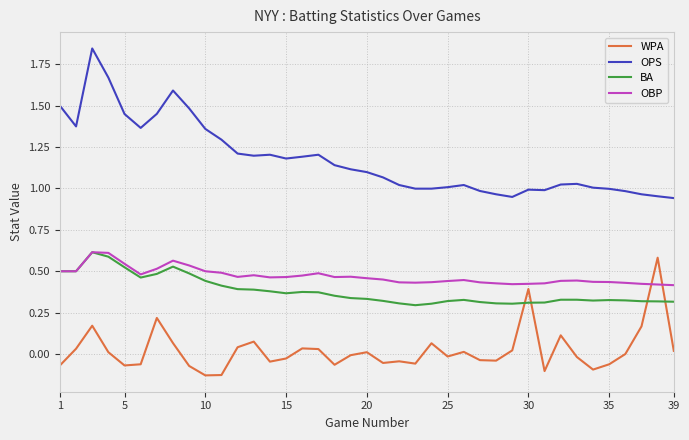

True or false: OBP and WPA intersect in this chart.

True